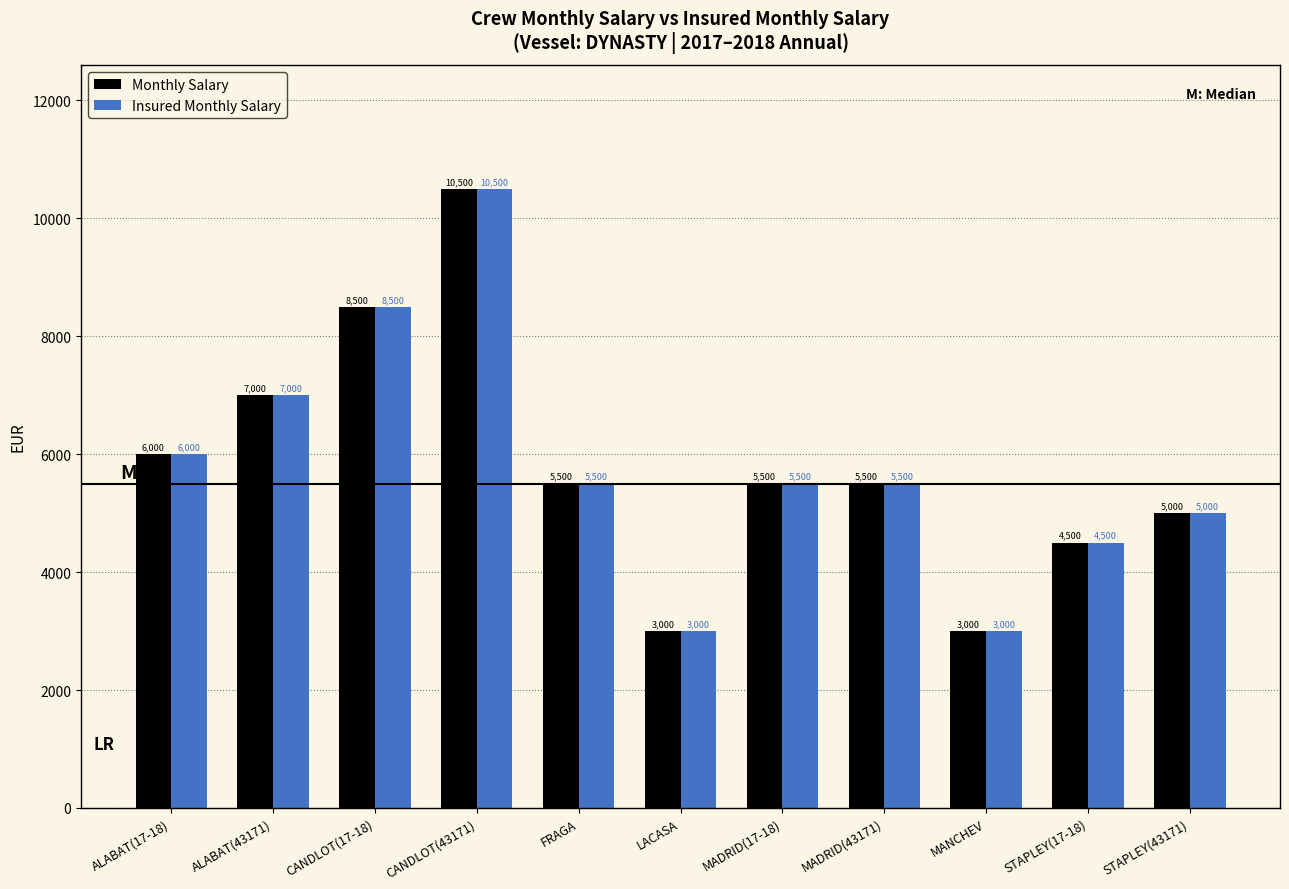

Which category has the highest value in the Monthly Salary series?

CANDLOT(43171)